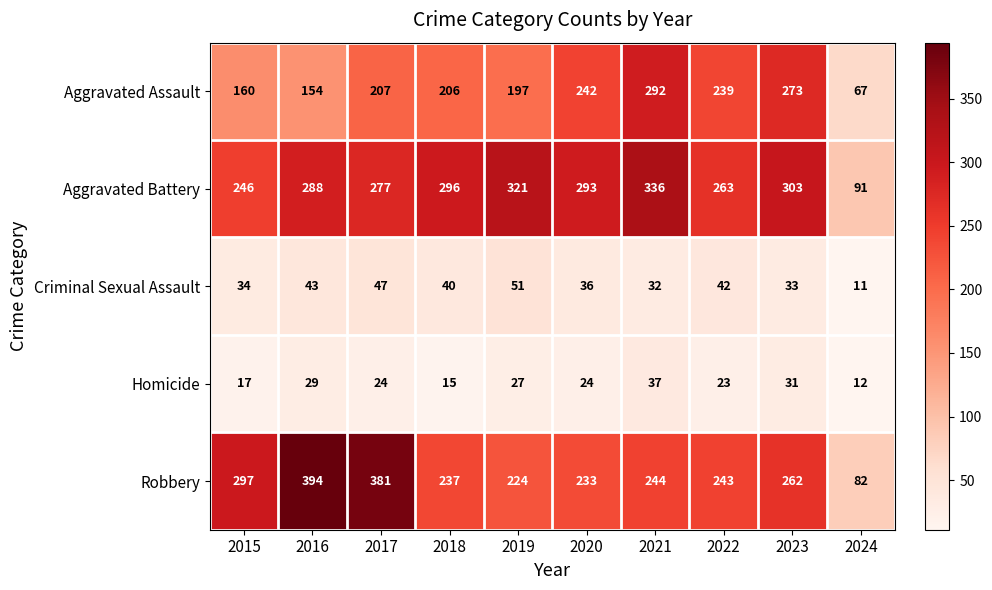

Rank the series by their maximum value, from highest to lowest.

Robbery, Aggravated Battery, Aggravated Assault, Criminal Sexual Assault, Homicide